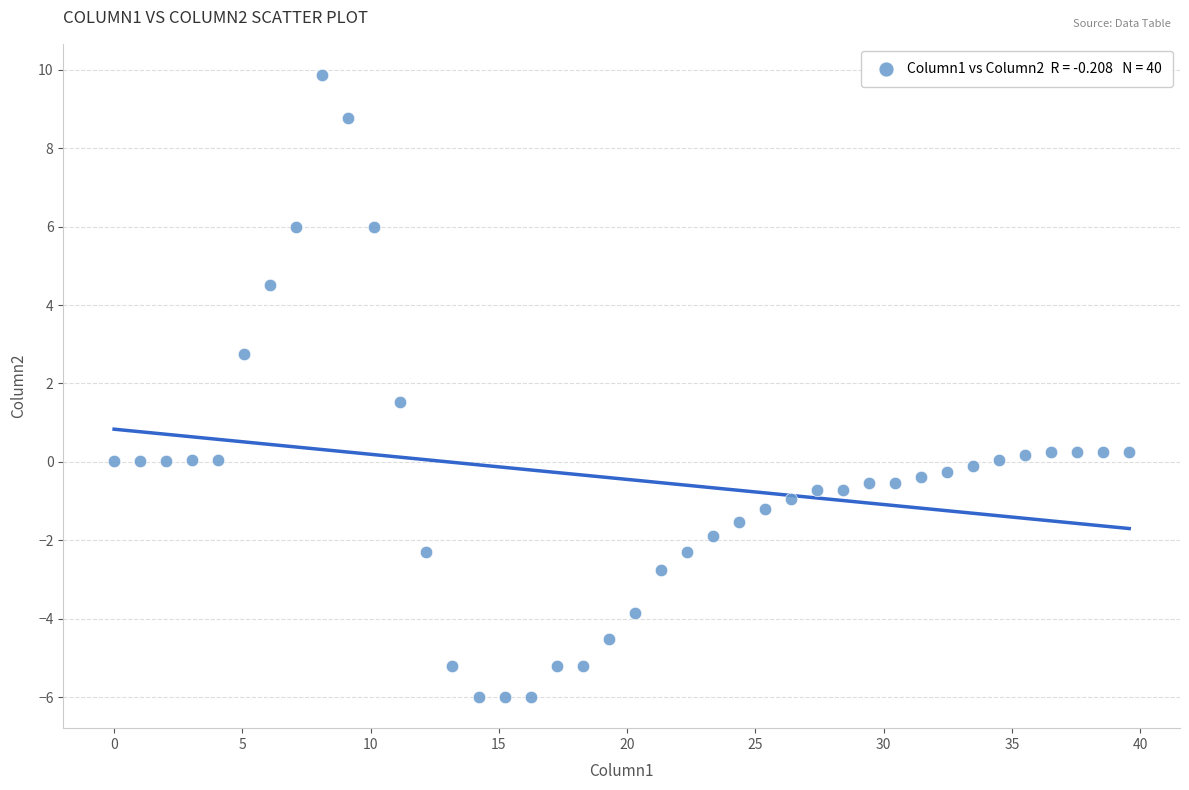

What is the range of Y values (max minus min)?

15.9